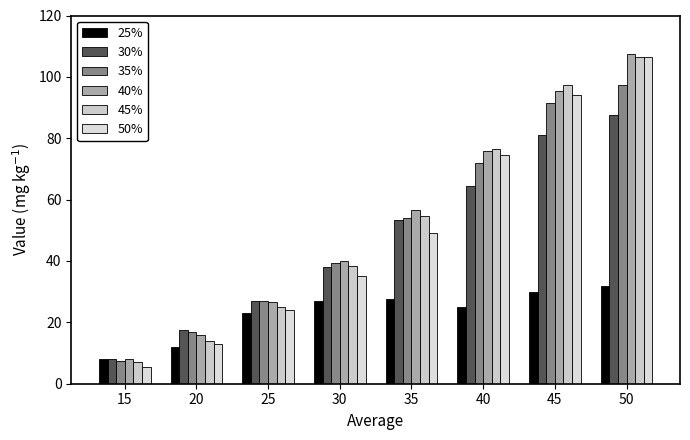

The value of 30 at 15 is 4.4. True or false?

False